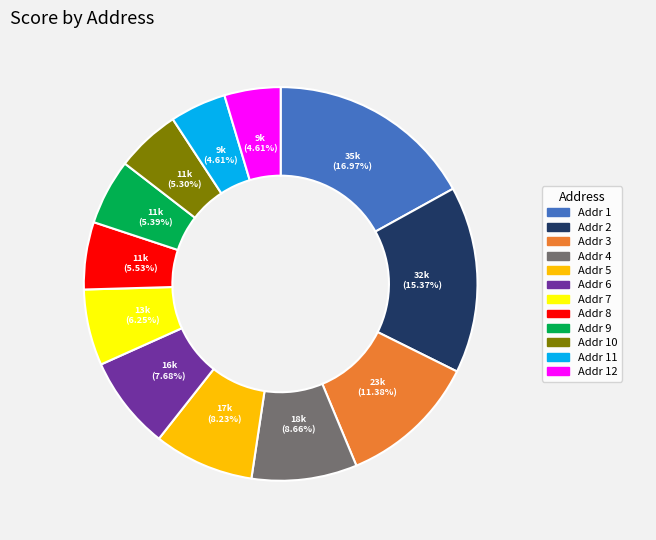

To the nearest percent, what is the difference between the largest and smallest slice percentages?

12%